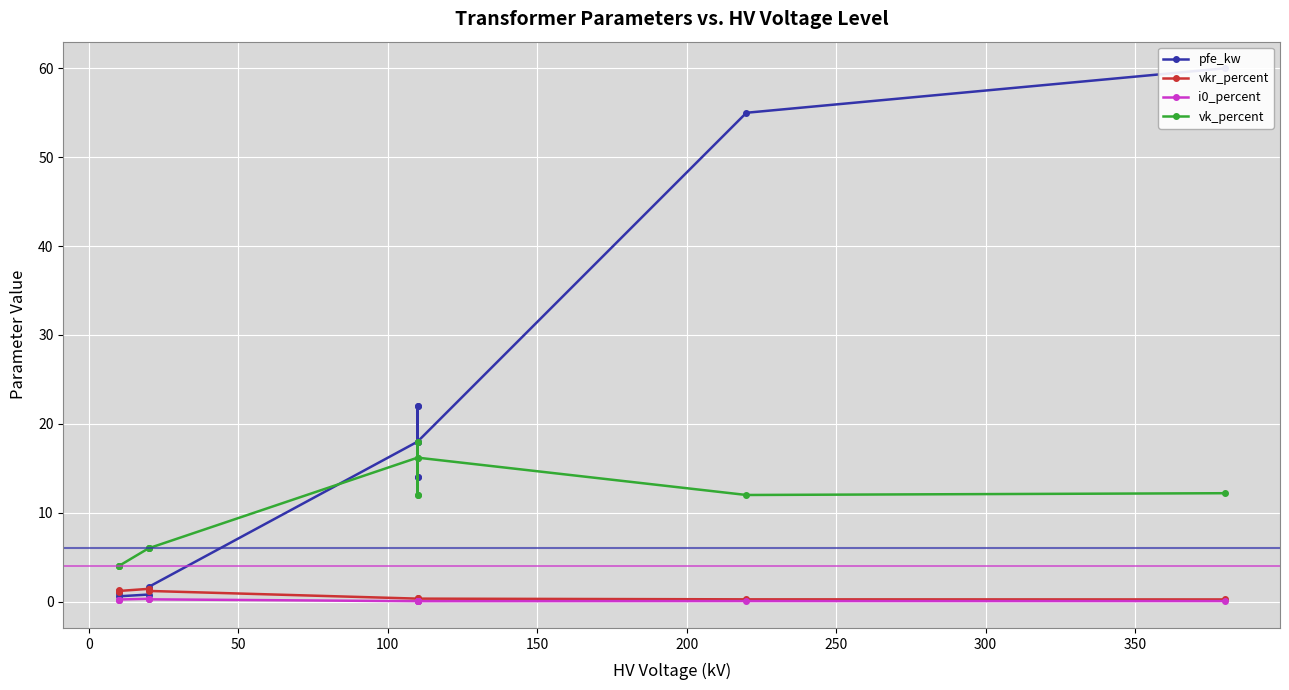

Reading right to left, extract all data points from this chart.

pfe_kw: 60.0	55.0	18.0	14.0	22.0	14.0	22.0	18.0	1.6	1.4	0.8	0.6	1.2	0.9
vkr_percent: 0.2	0.3	0.3	0.4	0.3	0.4	0.3	0.3	1.2	1.4	1.4	1.2	1.1	1.3
i0_percent: 0.1	0.1	0.1	0.1	0.0	0.1	0.0	0.1	0.3	0.3	0.3	0.2	0.2	0.2
vk_percent: 12.2	12.0	16.2	12.0	18.0	12.0	18.0	16.2	6.0	6.0	6.0	4.0	4.0	4.0